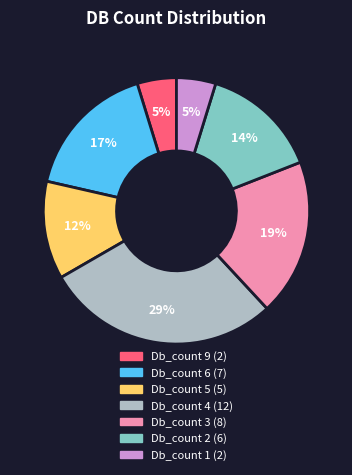

To the nearest percent, what is the average slice percentage?

14%